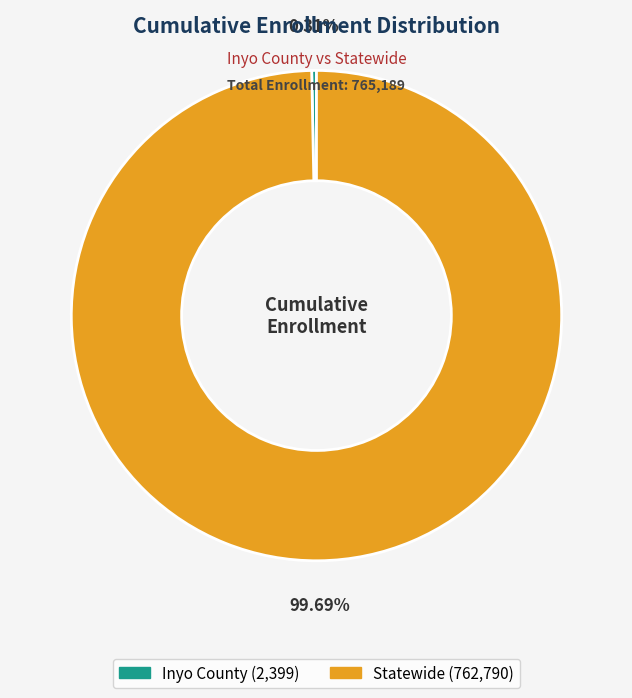

Count the number of slices in the pie.

2